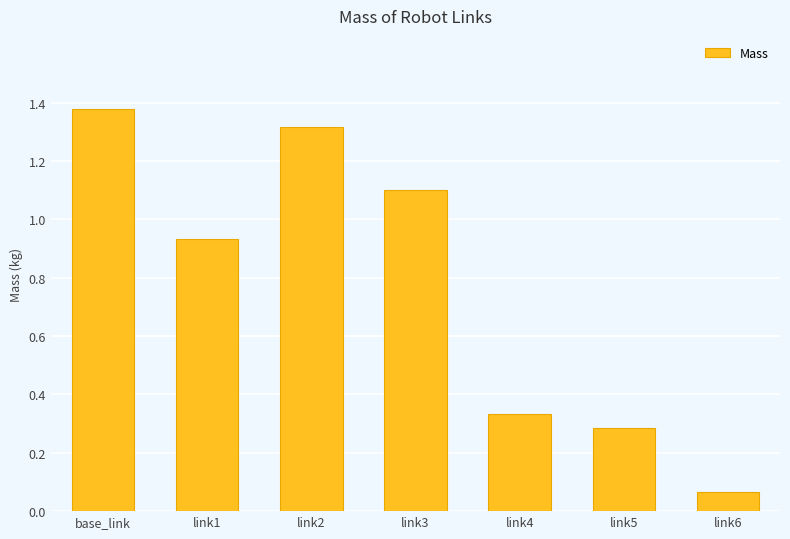

What is the average value?

0.8